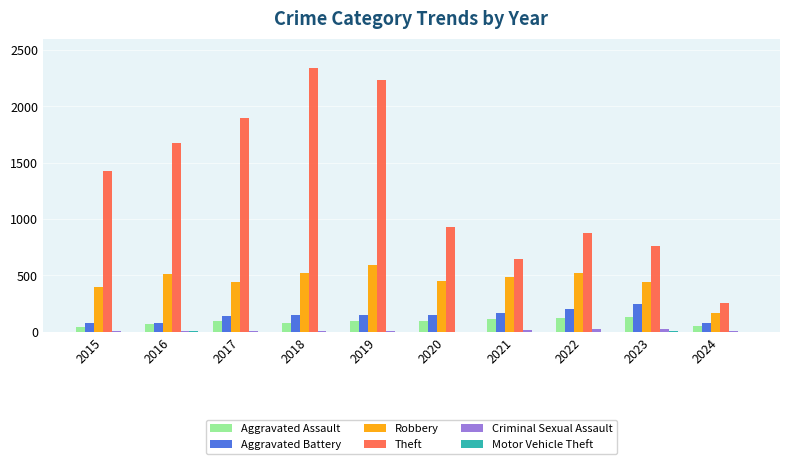

Does the chart contain stacked bars?

No